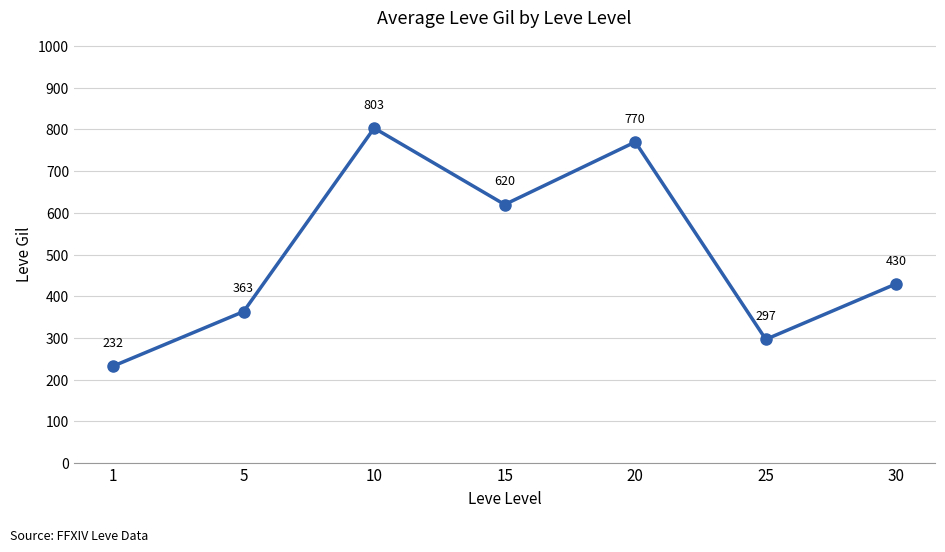

Where does the data first go above 430?

10